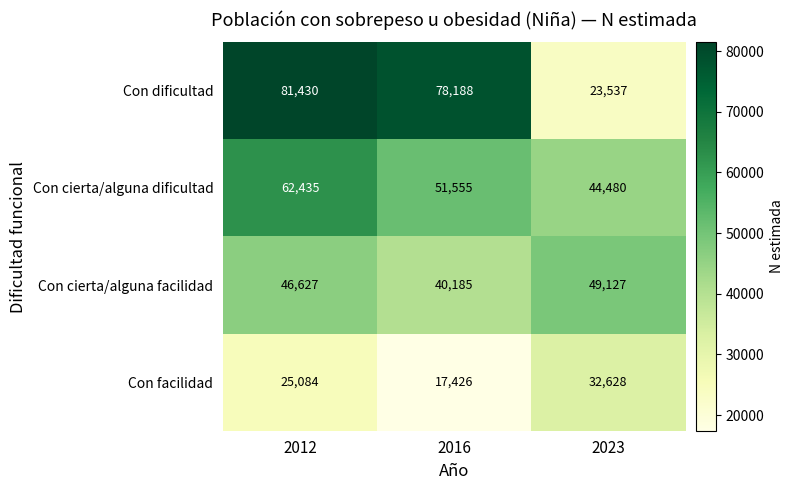

The Con cierta/alguna facilidad series shows 46627 at 2012. True or false?

True